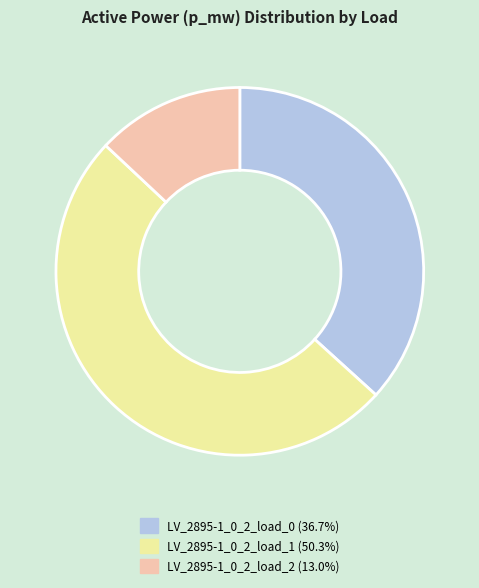

Is LV_2895-1_0_2_load_2 the majority of the pie?

No